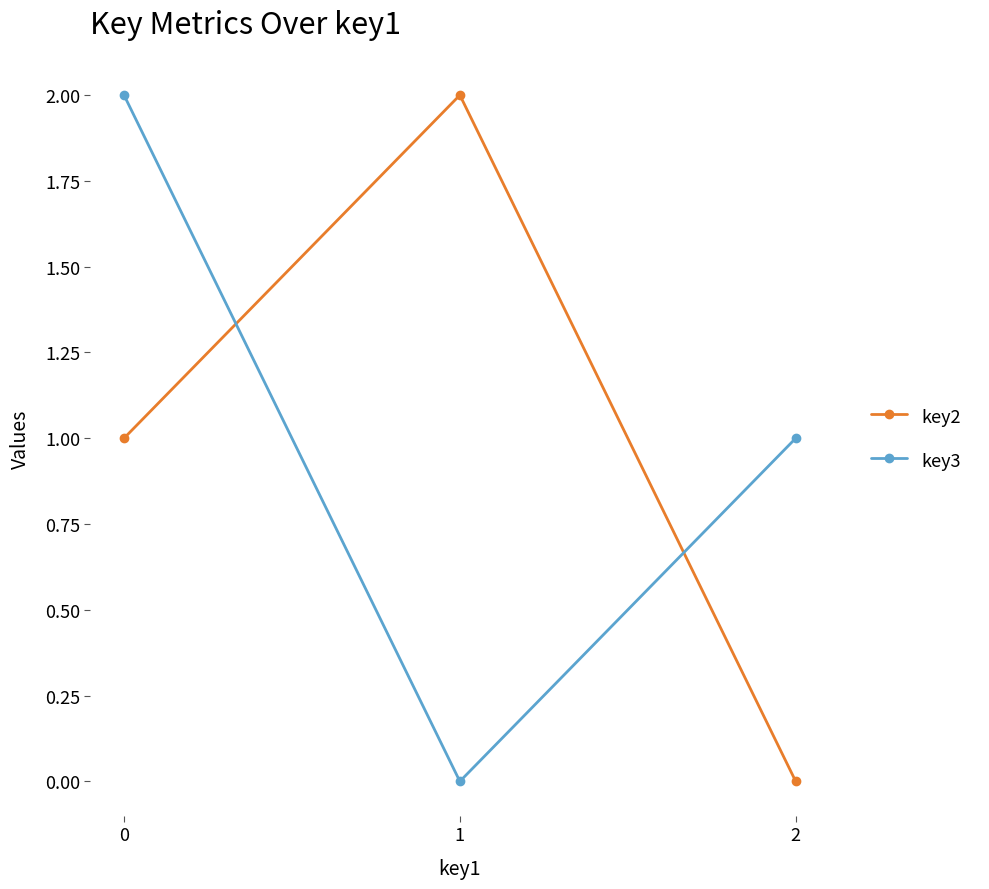

Is this an area chart (filled region under the line)?

No